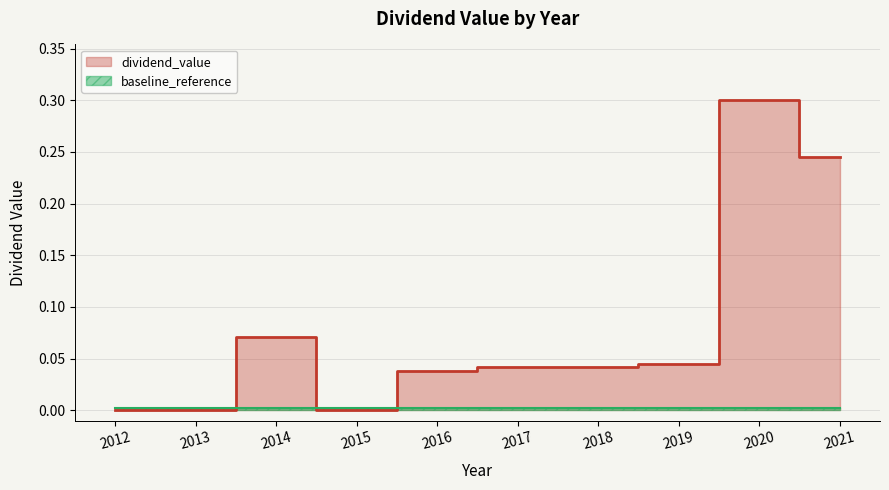

At which category does the chart reach its minimum across all series?

2012